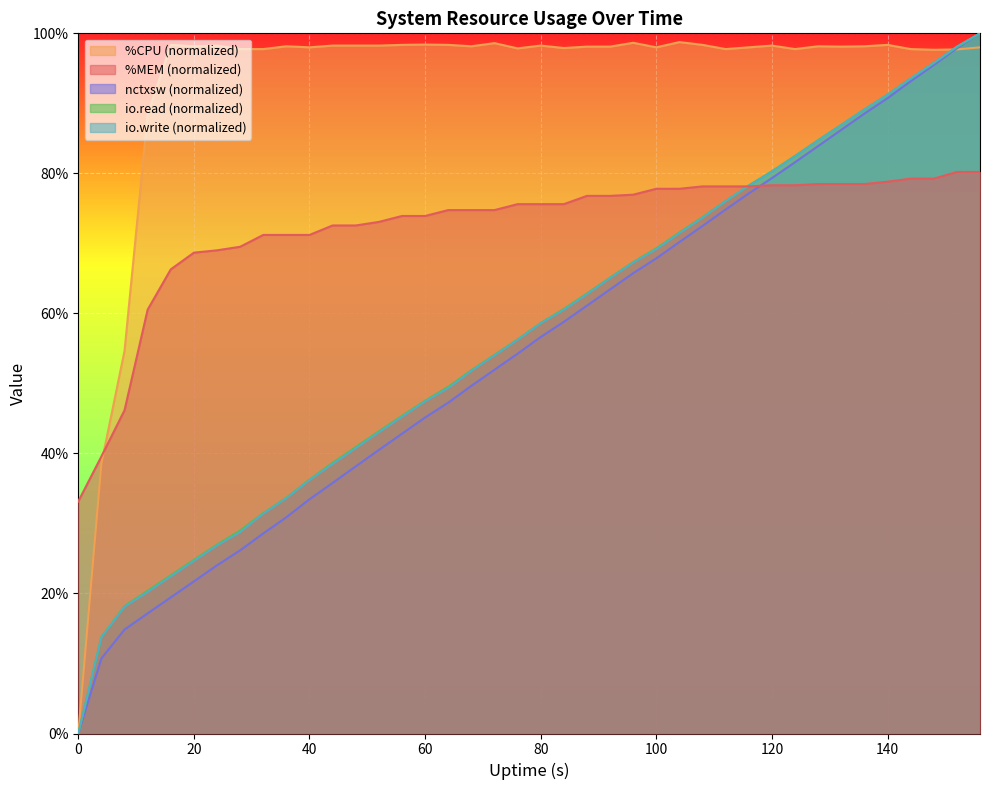

How many intersections are there between %CPU and %MEM?

1